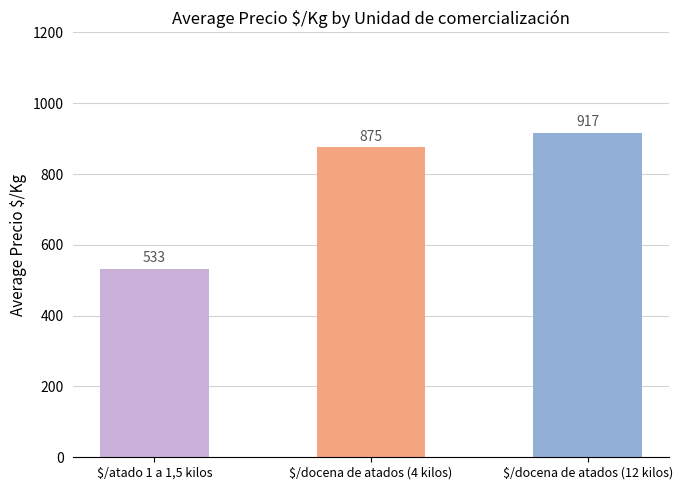

What is the sum of the values at $/docena de atados (4 kilos) and $/atado 1 a 1,5 kilos?

1408